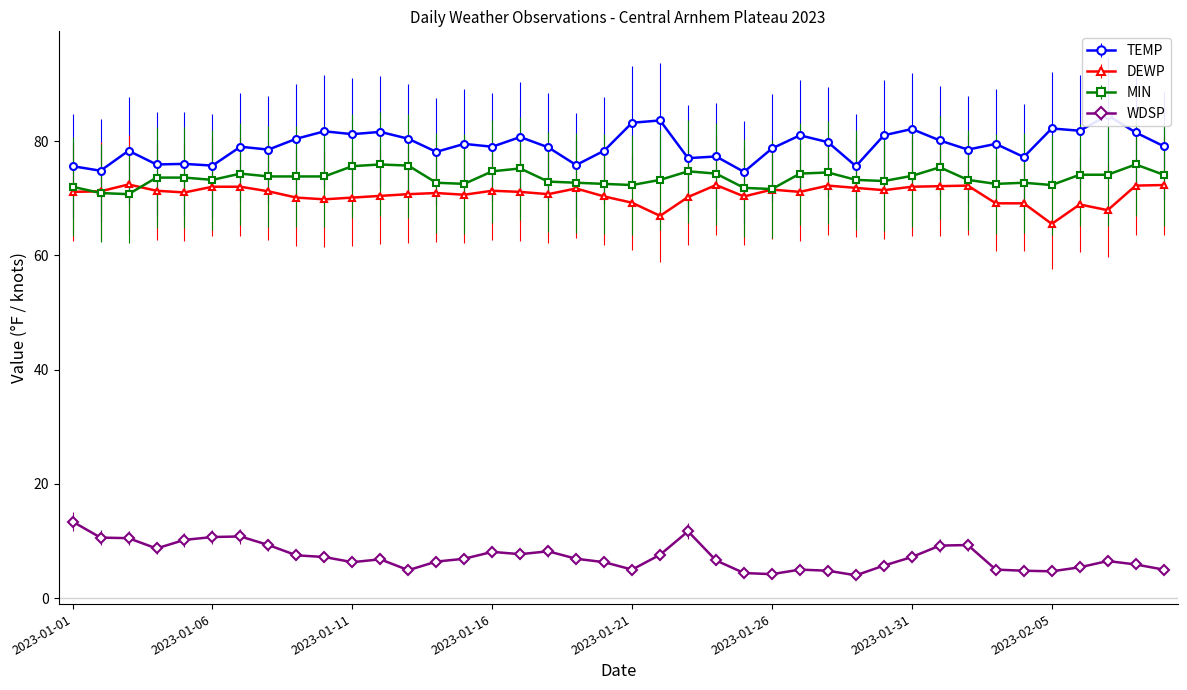

What is the minimum value for DEWP?

65.5